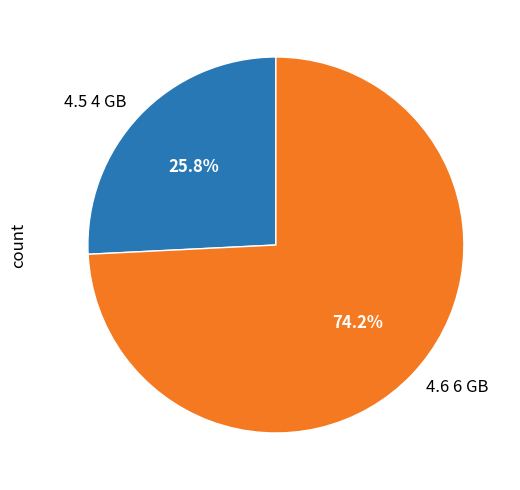

Which has a higher value, 4.6 6 GB or 4.5 4 GB?

4.6 6 GB